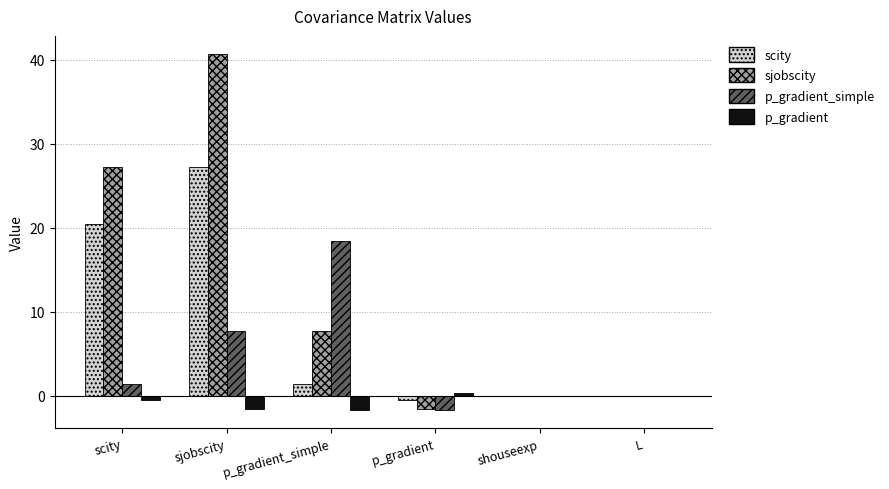

What is the maximum value for sjobscity?

40.7